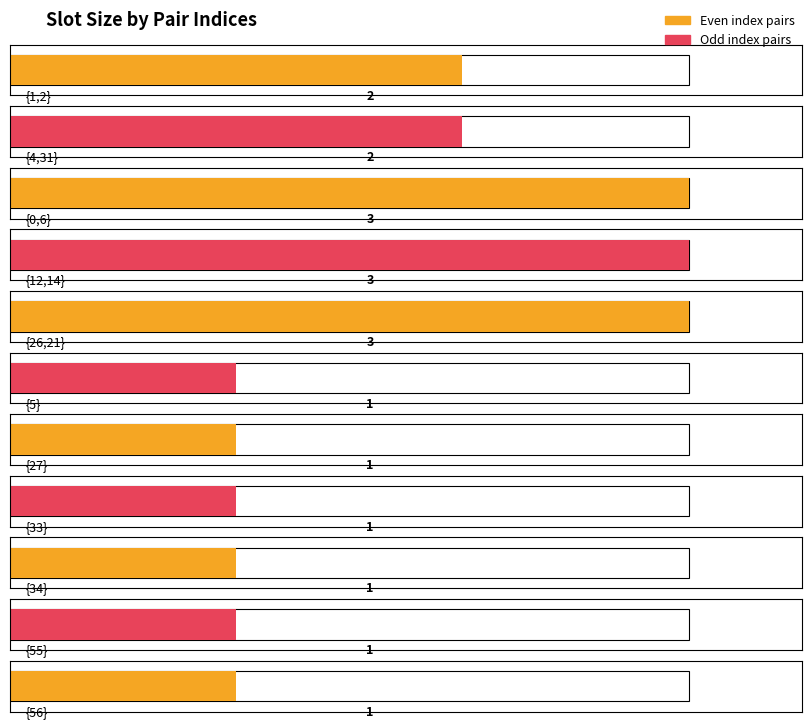

What is the label of the 6th bar from the right?

{5}